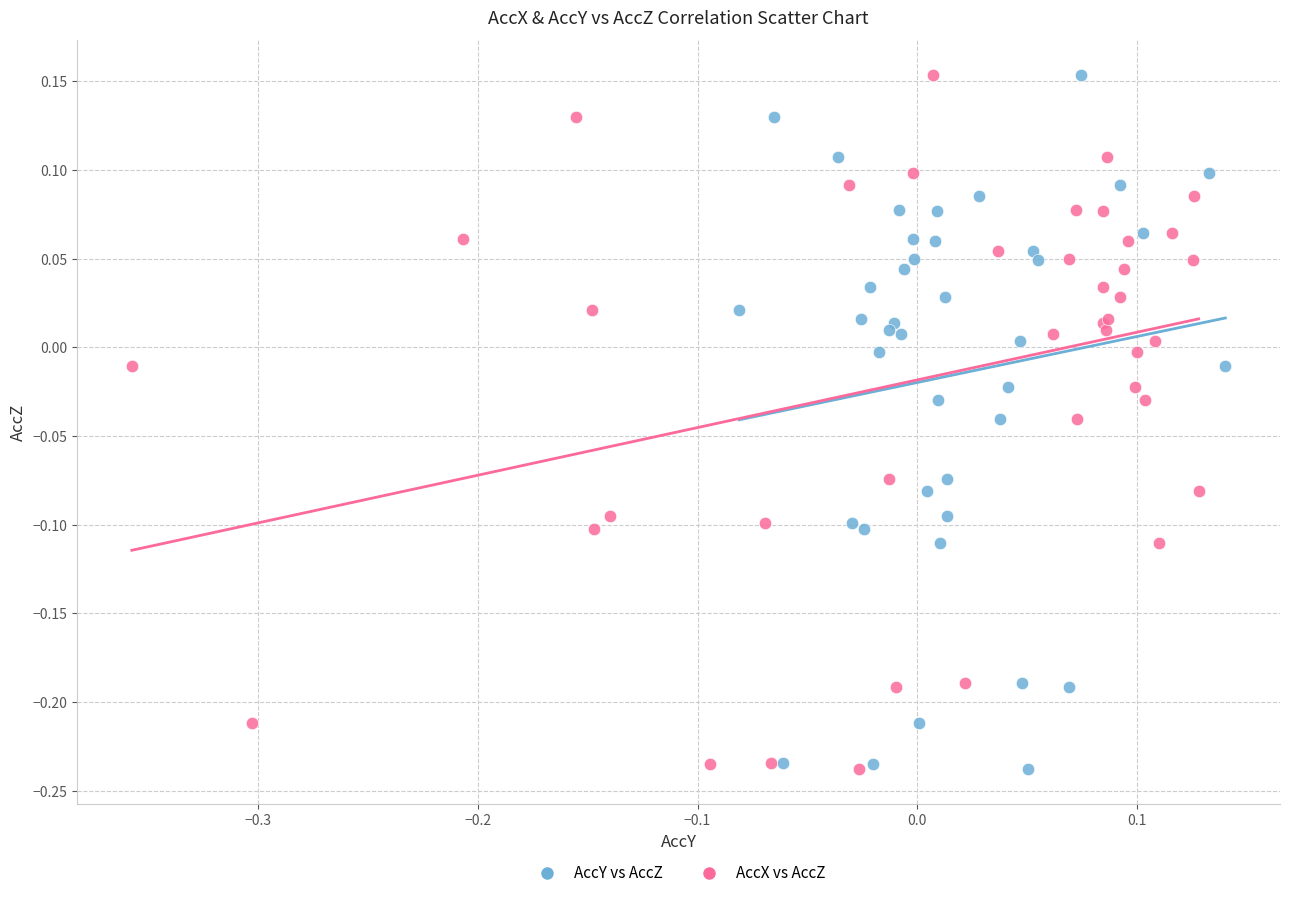

What are all the series names shown in the legend?

AccY vs AccZ, AccX vs AccZ